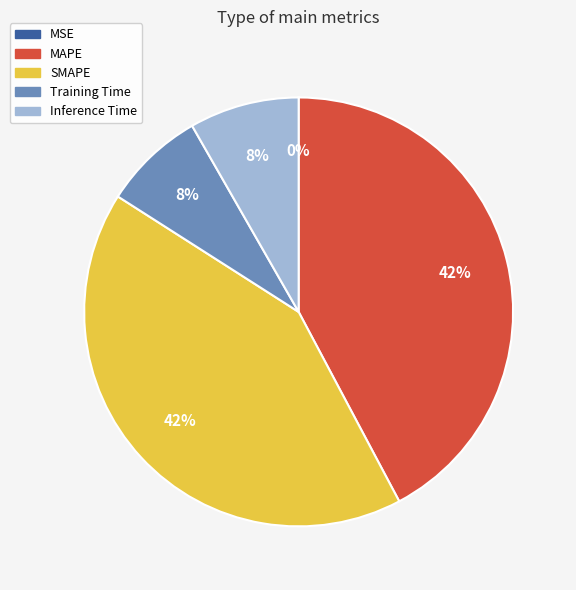

The Inference Time slice represents 8% of the pie. True or false?

True